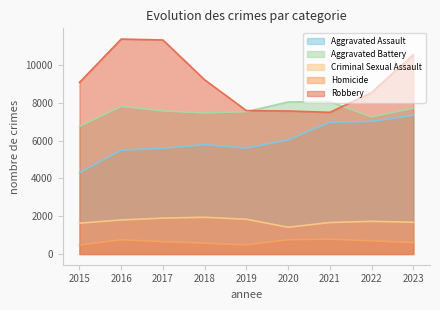

What is the total value across all series at 2022?

25226